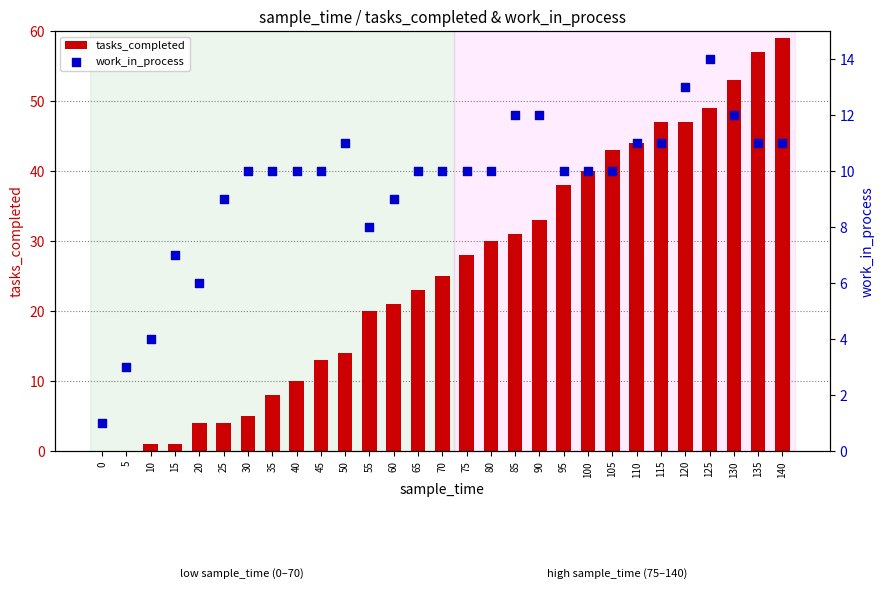

At how many categories does at least one series exceed 18?

18